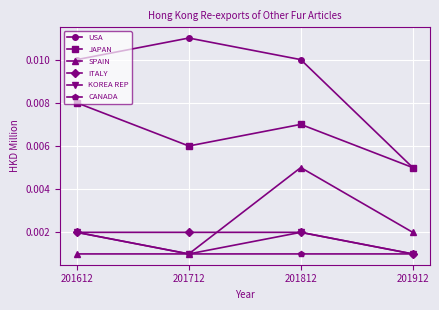

Does the chart have visible grid lines?

Yes